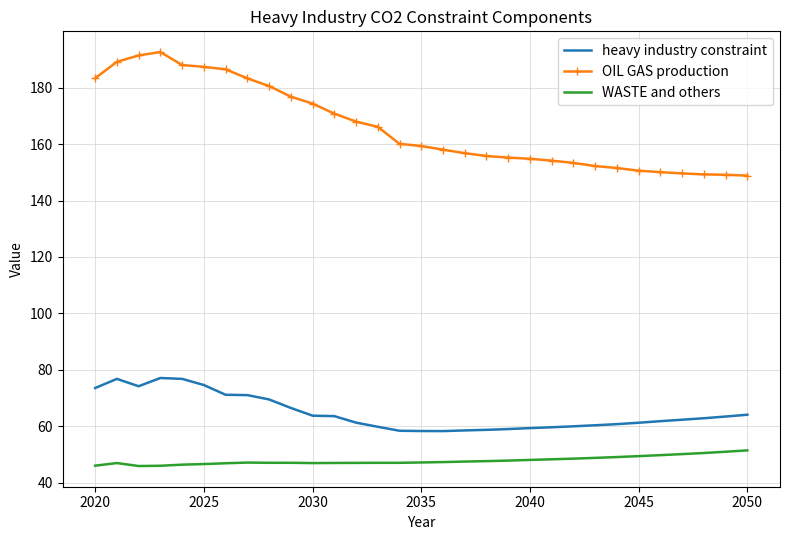

Which series has the widest spread of values?

OIL GAS production